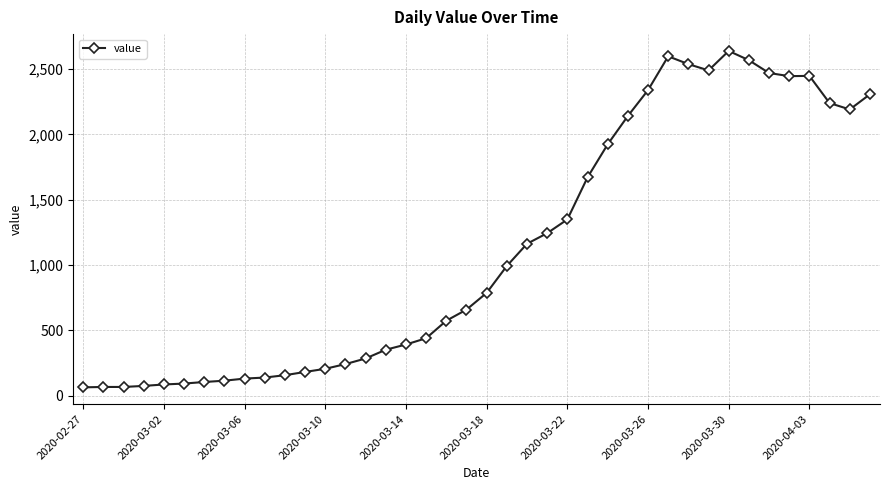

What is the sum of all values?

44977